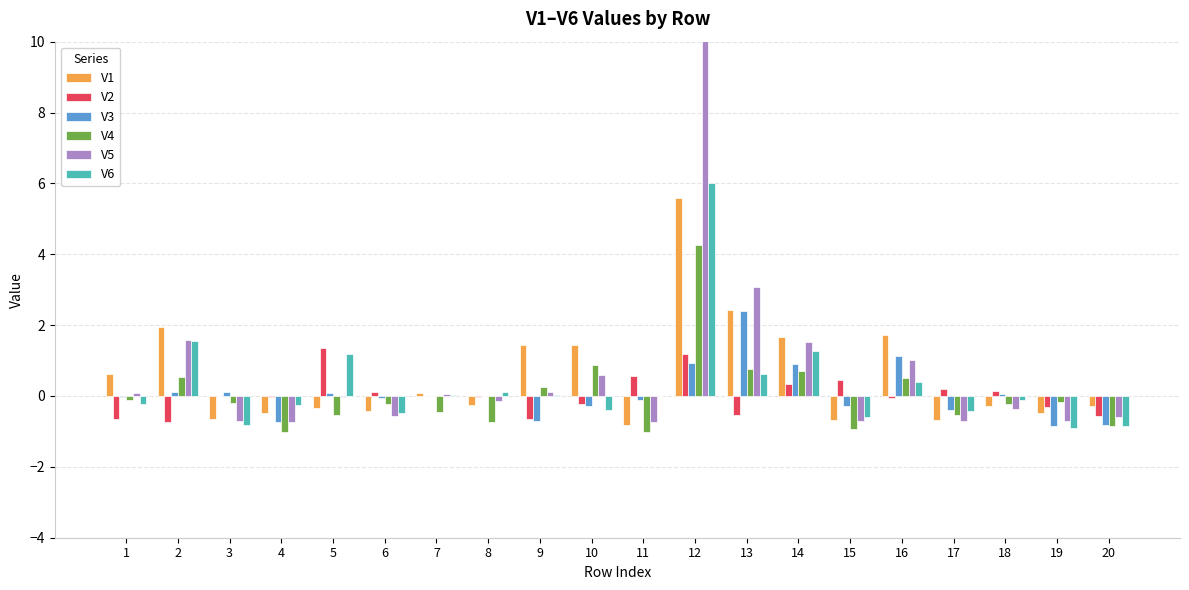

True or false: V1 has a value of 0.3 at 1.

False